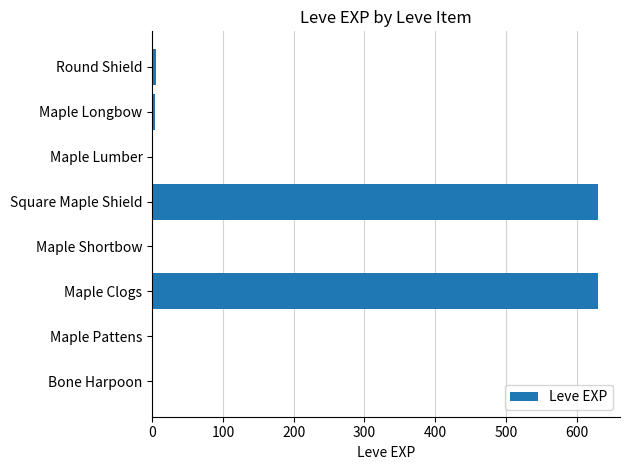

Between Bone Harpoon and Maple Clogs, which is larger?

Maple Clogs